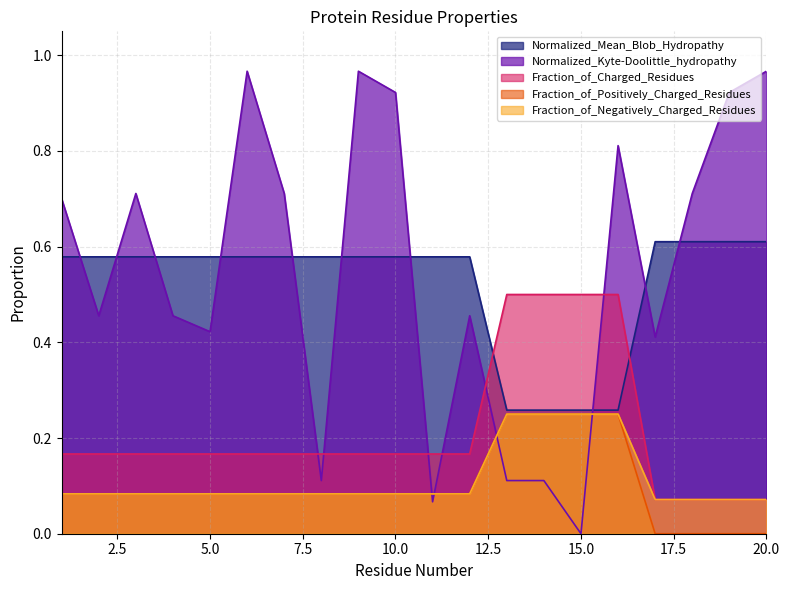

At which label is Normalized_Kyte-Doolittle_hydropathy closest to 0?

15.0